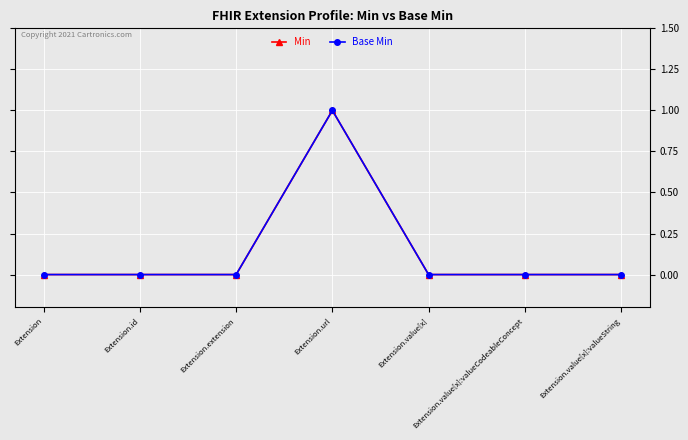

True or false: Min and Base Min intersect in this chart.

False